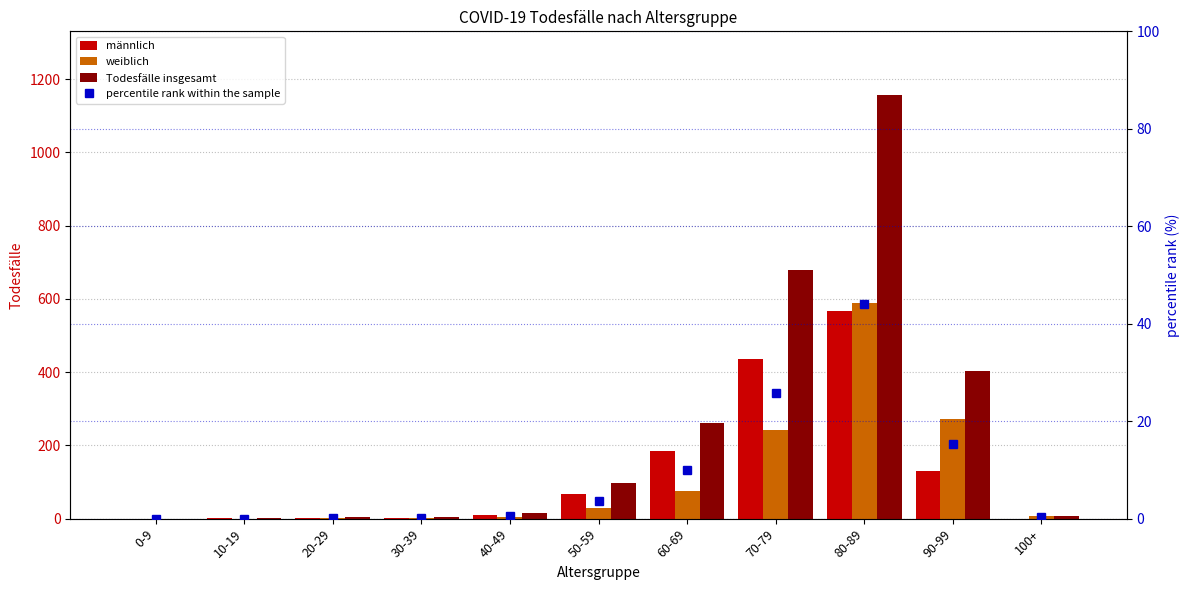

What is the label of the 5th bar from the right?

60-69